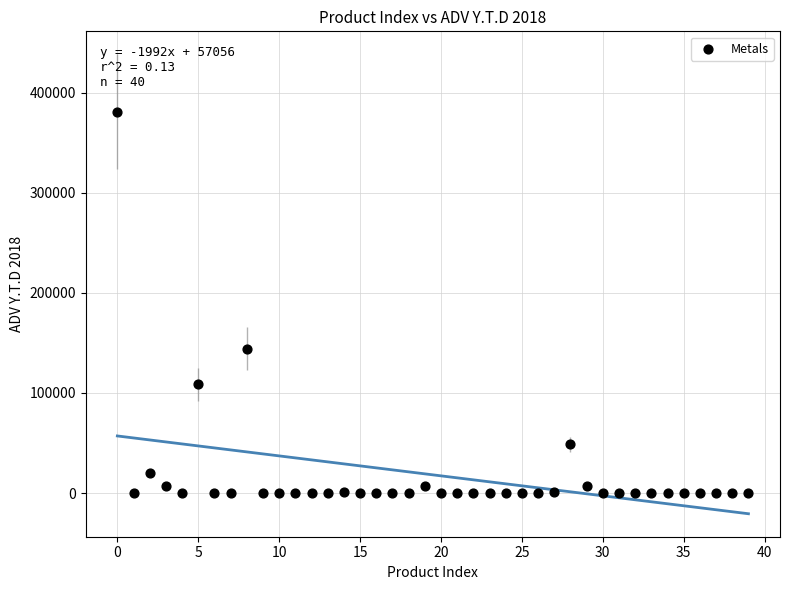

What Y value in the scatter plot is closest to 190505?

144045